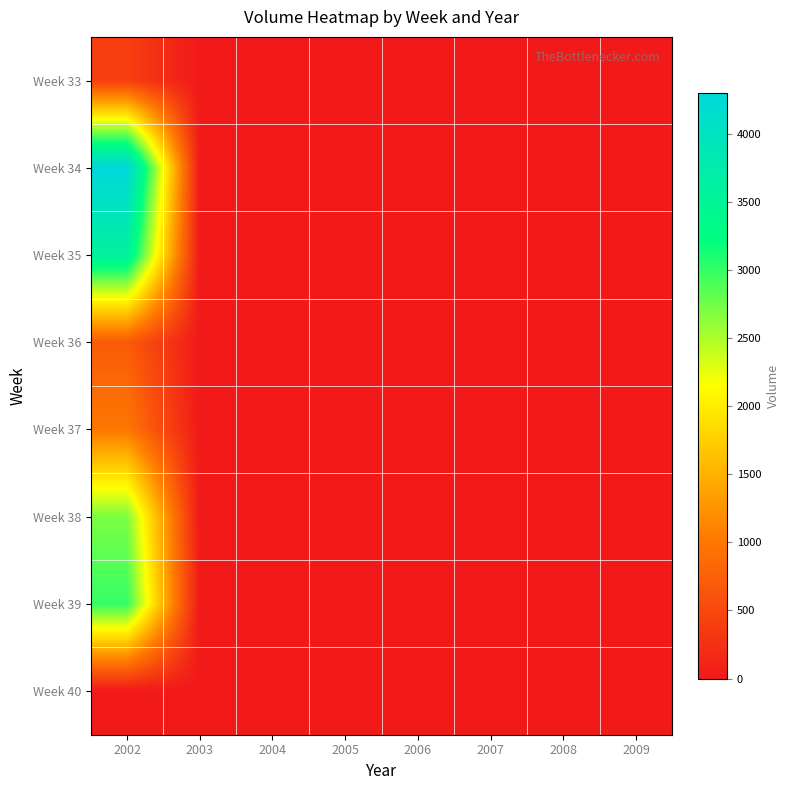

Reading left to right, what are all the values shown in this chart?

Week 33: 2002=400	2003=0	2004=0	2005=0	2006=0	2007=0	2008=0	2009=0
Week 34: 2002=4300	2003=0	2004=0	2005=0	2006=0	2007=0	2008=0	2009=0
Week 35: 2002=3600	2003=0	2004=0	2005=0	2006=0	2007=0	2008=0	2009=0
Week 36: 2002=700	2003=0	2004=0	2005=0	2006=0	2007=0	2008=0	2009=0
Week 37: 2002=1000	2003=0	2004=0	2005=0	2006=0	2007=0	2008=0	2009=0
Week 38: 2002=2700	2003=0	2004=0	2005=0	2006=0	2007=0	2008=0	2009=0
Week 39: 2002=3000	2003=0	2004=0	2005=0	2006=0	2007=0	2008=0	2009=0
Week 40: 2002=0	2003=0	2004=0	2005=0	2006=0	2007=0	2008=0	2009=0